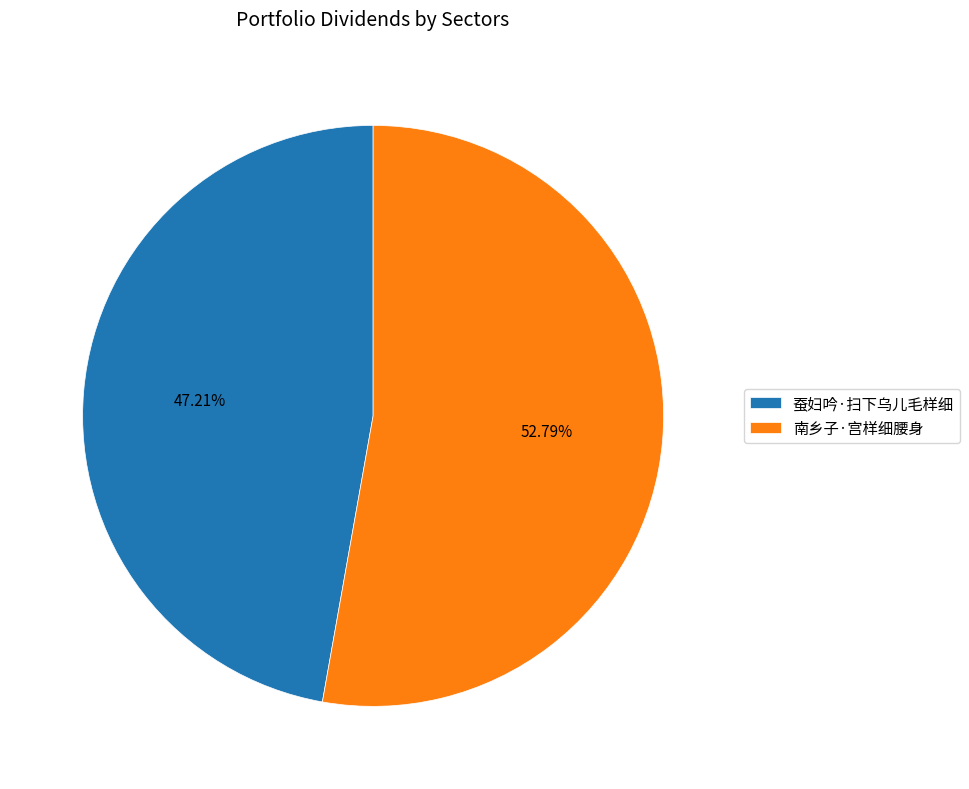

To the nearest percent, what is the difference between the largest and smallest slice percentages?

6%